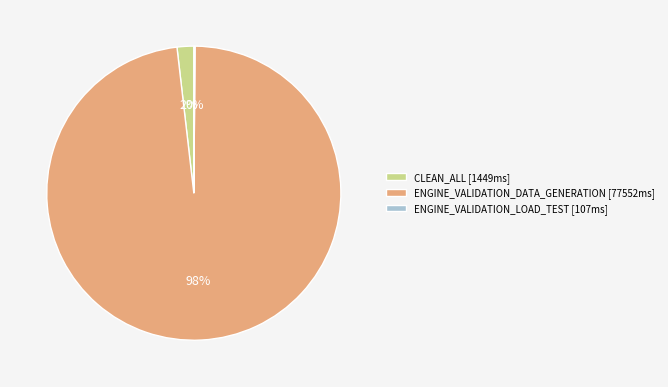

Between CLEAN_ALL and ENGINE_VALIDATION_DATA_GENERATION, which is larger?

ENGINE_VALIDATION_DATA_GENERATION